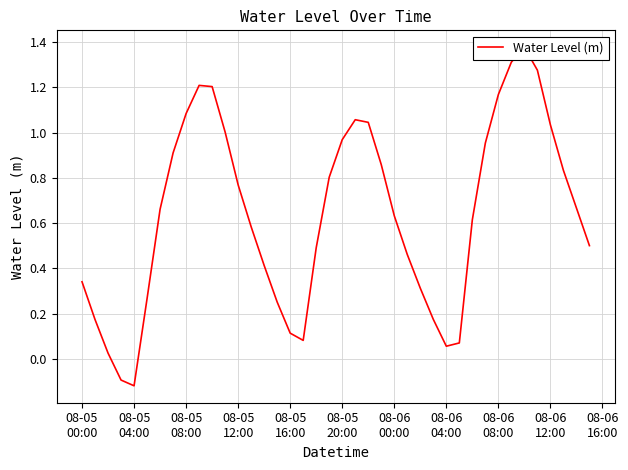

How many points are higher than both their immediate neighbors (excluding endpoints)?

3